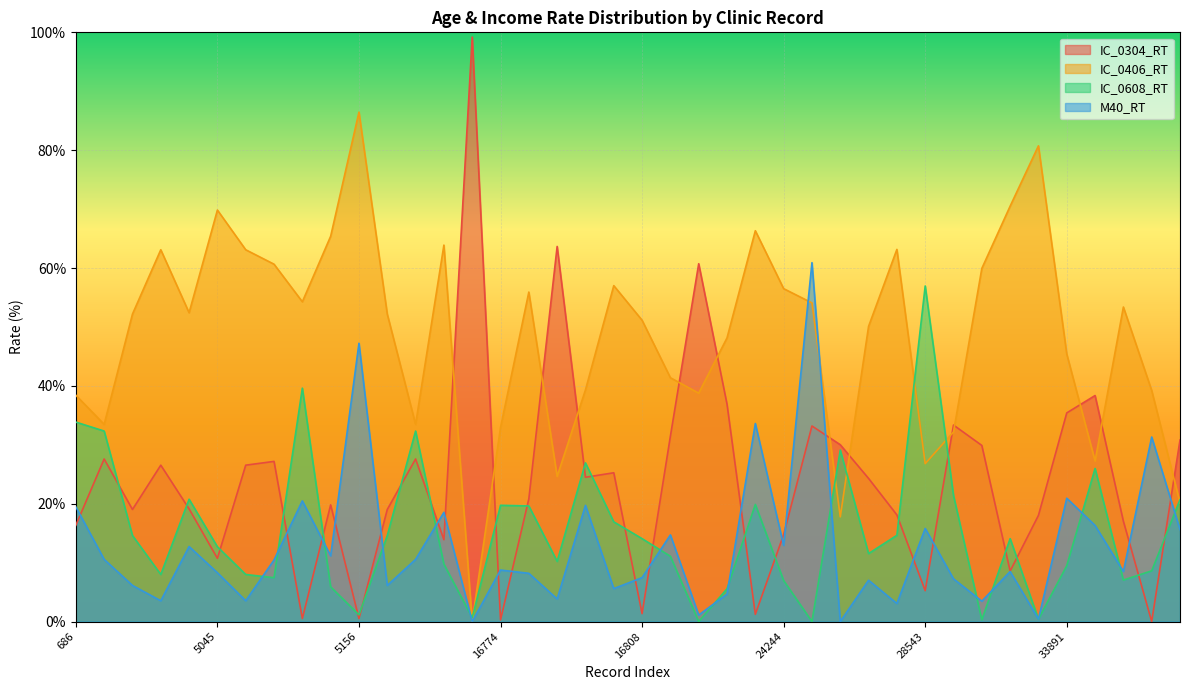

How many distinct data groups are displayed?

4